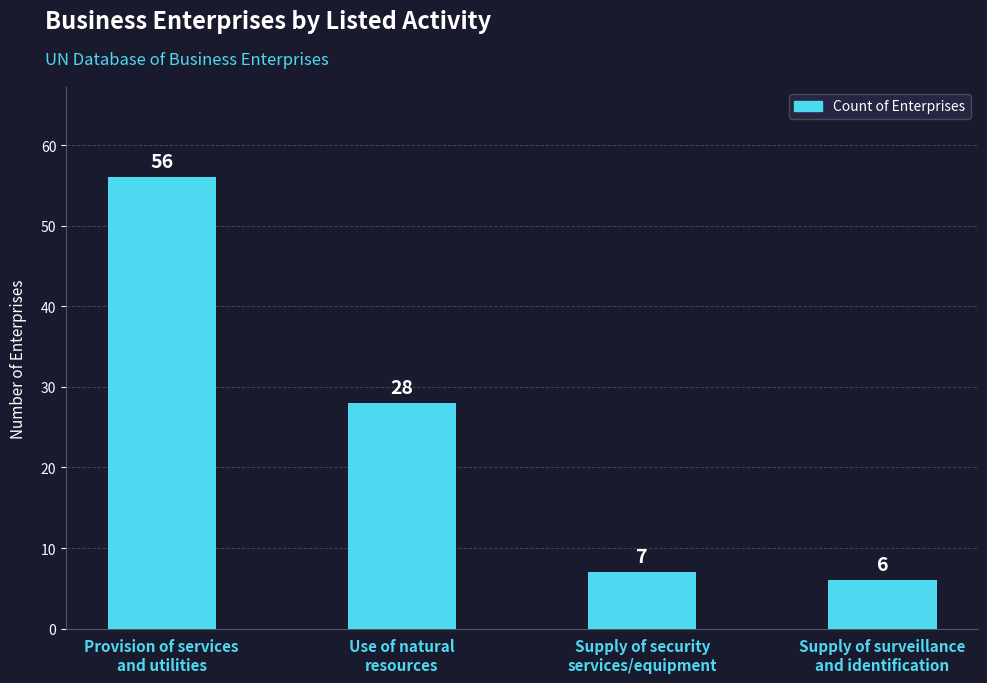

Reading left to right, list all the values displayed in this chart.

Provision of services
and utilities=56	Use of natural
resources=28	Supply of security
services/equipment=7	Supply of surveillance
and identification=6